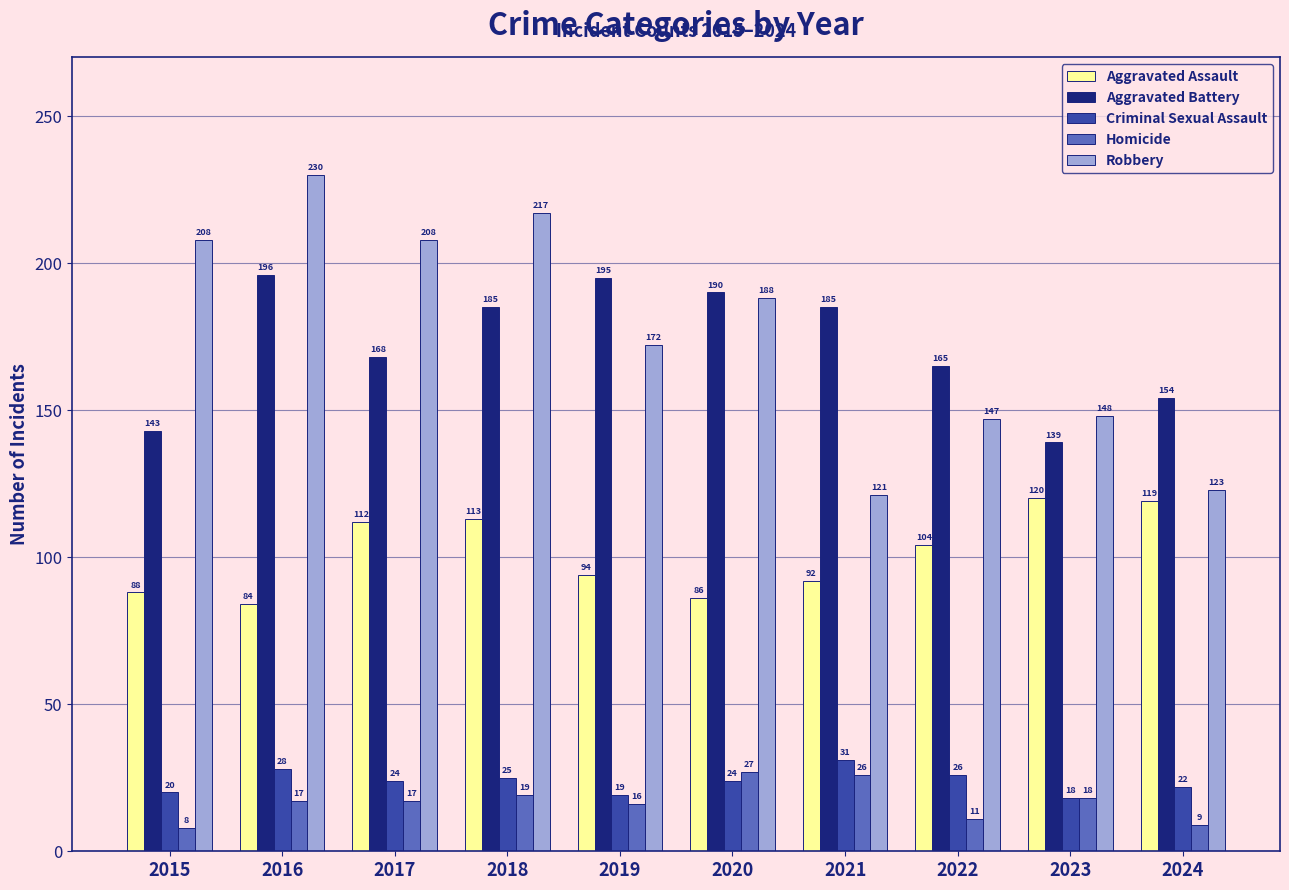

What is the lowest value of the Aggravated Battery series?

139